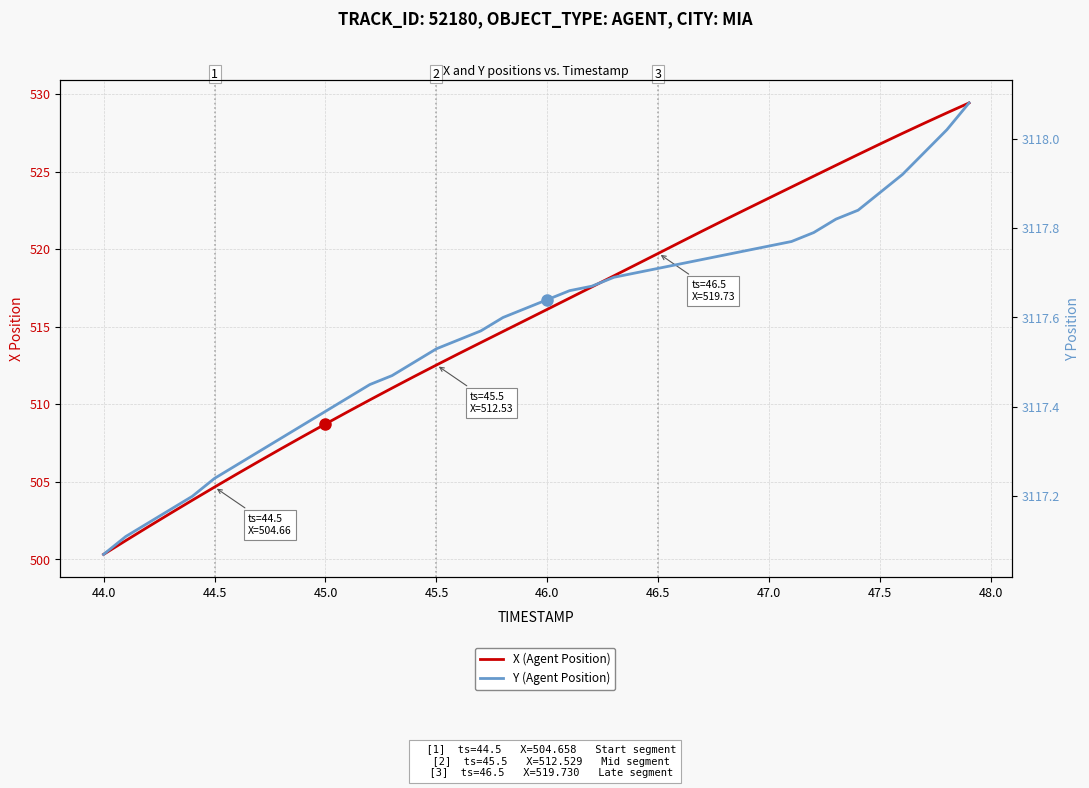

Rank the series by their average value, from highest to lowest.

Y (Agent Position), X (Agent Position)